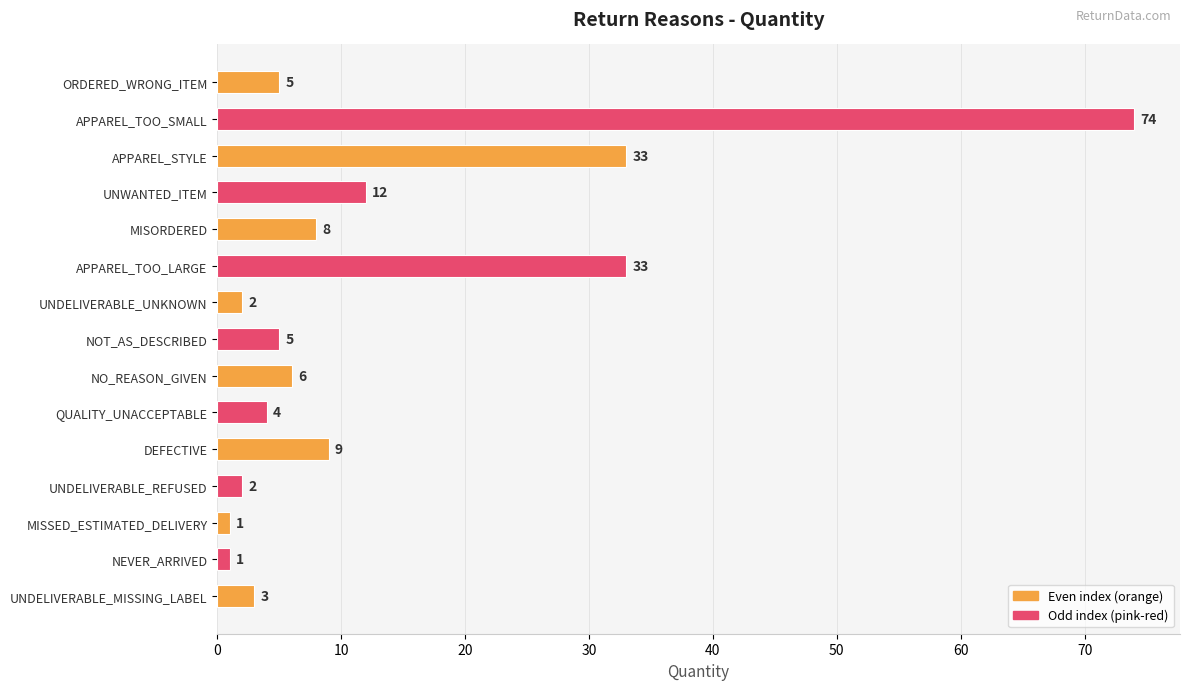

Between UNWANTED_ITEM and UNDELIVERABLE_MISSING_LABEL, which is larger?

UNWANTED_ITEM